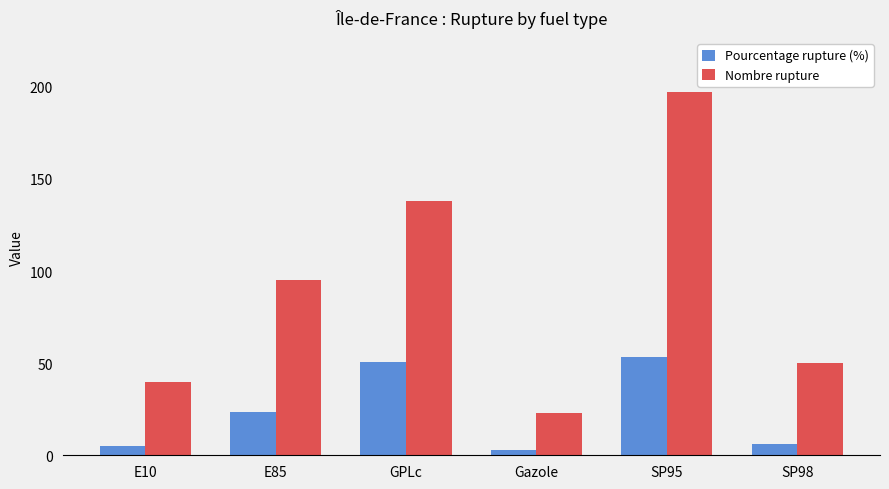

How many bars are there in each group?

2